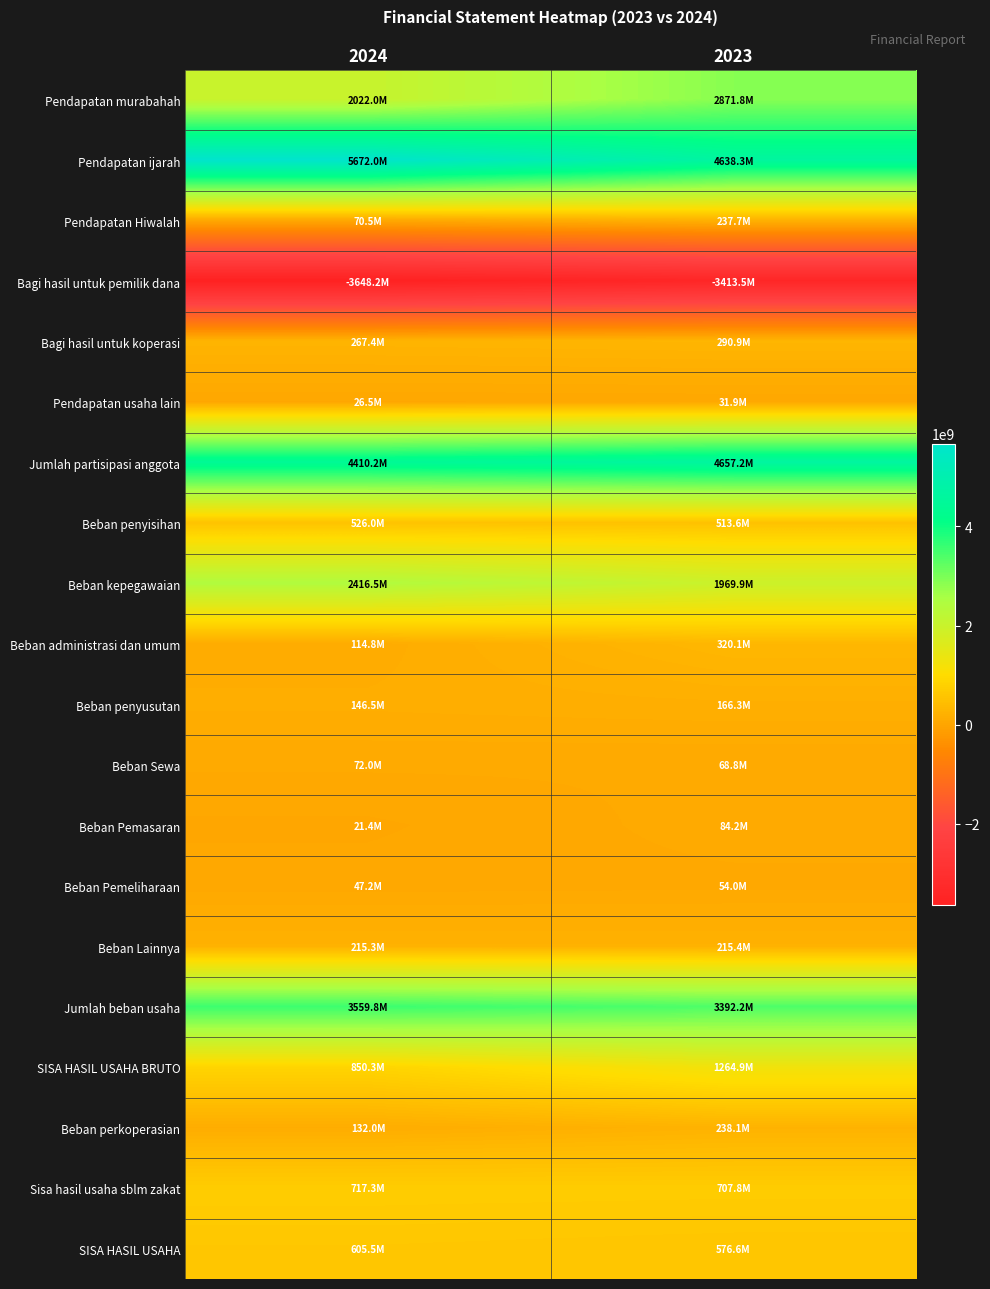

Reading left to right, list all the values displayed in this chart.

Pendapatan murabahah: 2024=2022003407	2023=2871817993
Pendapatan ijarah: 2024=5672042743	2023=4638288633
Pendapatan Hiwalah: 2024=70466931	2023=237672505
Bagi hasil untuk pemilik dana: 2024=-3648186605	2023=-3413498480
Bagi hasil untuk koperasi: 2024=267386335	2023=290944724
Pendapatan usaha lain: 2024=26471655	2023=31932519
Jumlah partisipasi anggota: 2024=4410184466	2023=4657157894
Beban penyisihan: 2024=526028855	2023=513578250
Beban kepegawaian: 2024=2416505299	2023=1969862485
Beban administrasi dan umum: 2024=114830836	2023=320087065
Beban penyusutan: 2024=146532538	2023=166315953
Beban Sewa: 2024=71966081	2023=68832894
Beban Pemasaran: 2024=21400008	2023=84216692
Beban Pemeliharaan: 2024=47238500	2023=53956050
Beban Lainnya: 2024=215347252	2023=215396521
Jumlah beban usaha: 2024=3559849369	2023=3392245910
SISA HASIL USAHA BRUTO: 2024=850335097	2023=1264911984
Beban perkoperasian: 2024=132003020	2023=238069136
Sisa hasil usaha sblm zakat: 2024=717332077	2023=707790233
SISA HASIL USAHA: 2024=605451169	2023=576585727